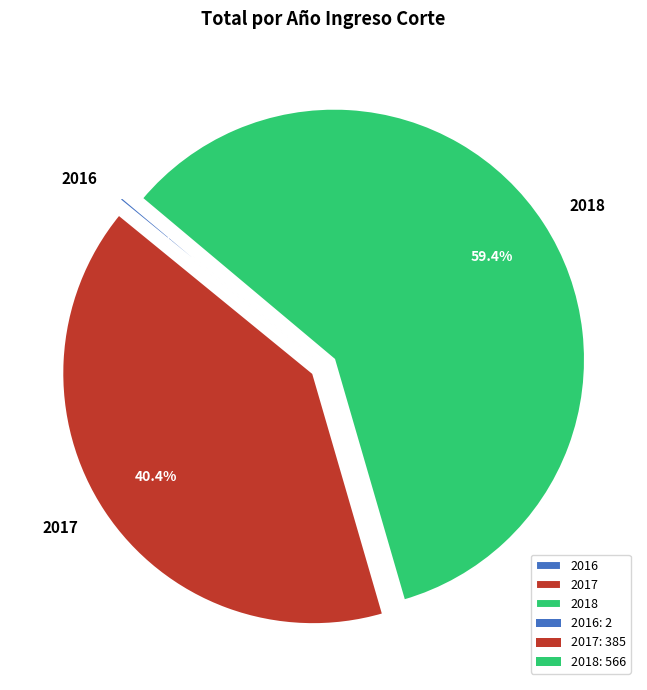

What is the largest slice in the pie chart?

2018